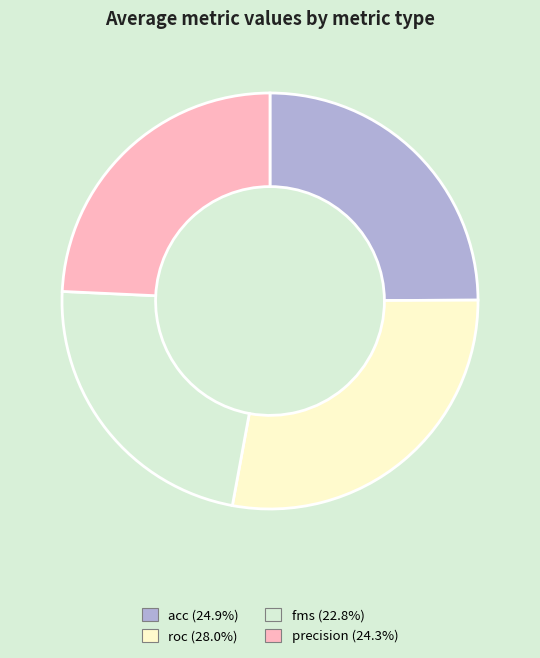

Which slice is the largest?

roc